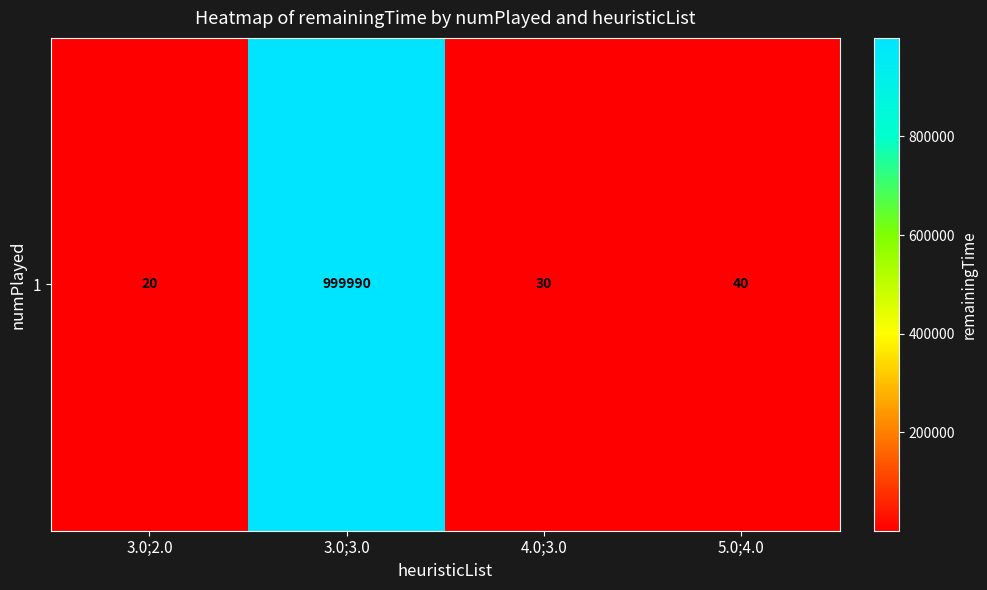

What is the sum of the values at 4.0;3.0 and 3.0;2.0?

50